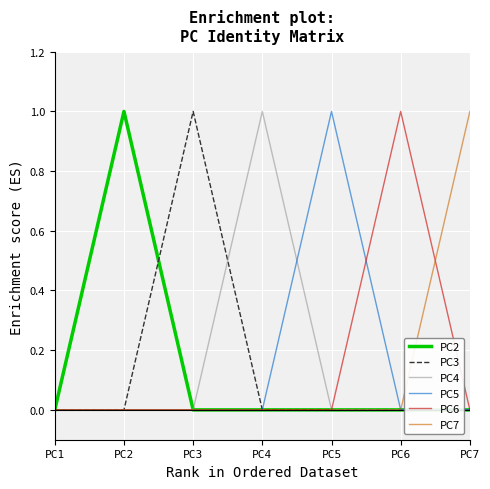

The PC7 series shows 1 at PC7. True or false?

True